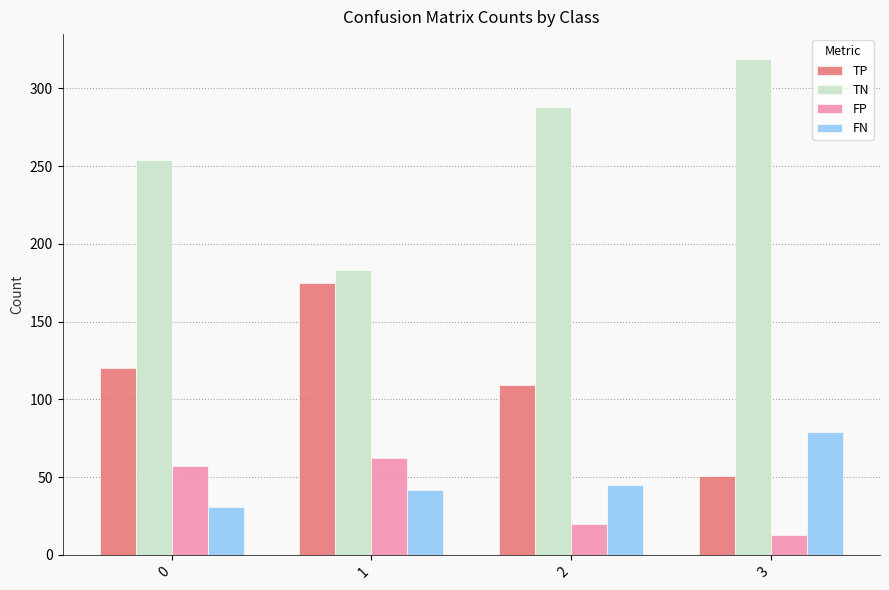

What is the total value across all series at 3?

462